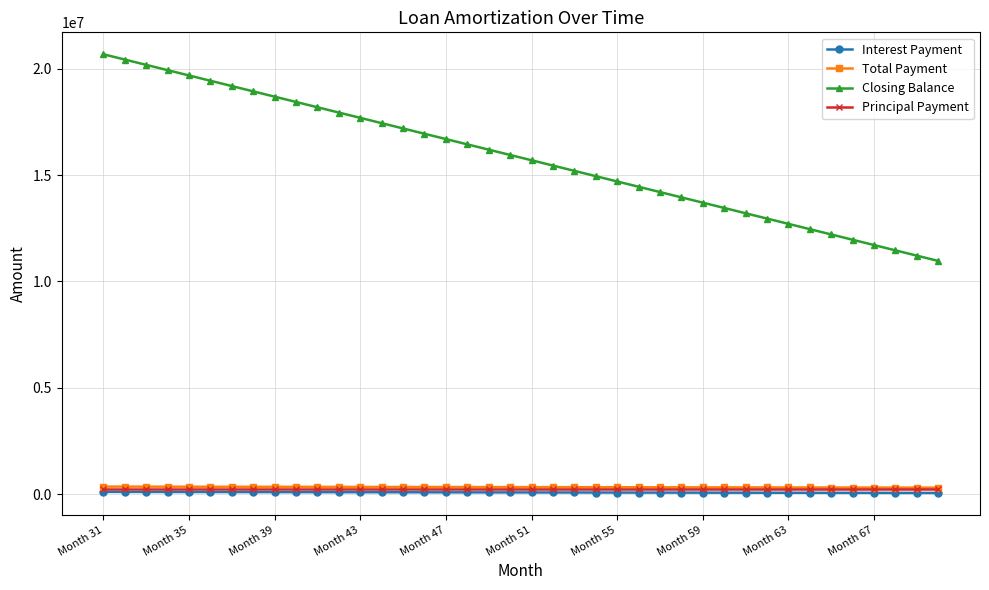

True or false: Interest Payment and Closing Balance intersect in this chart.

False